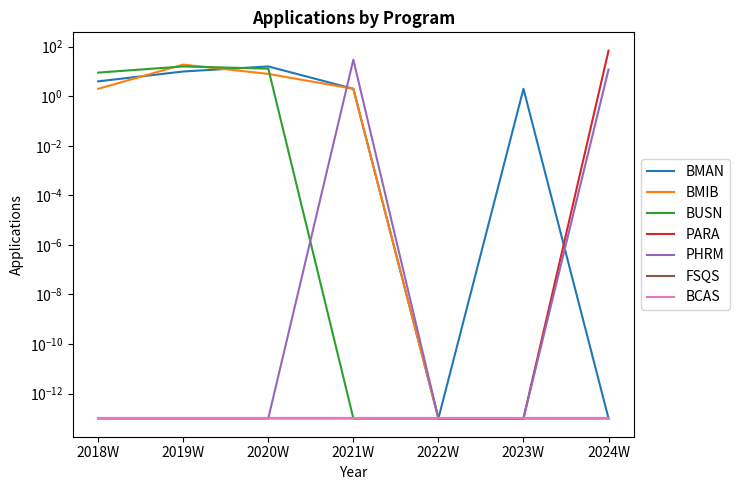

At which category does the chart reach its peak across all series?

2024W